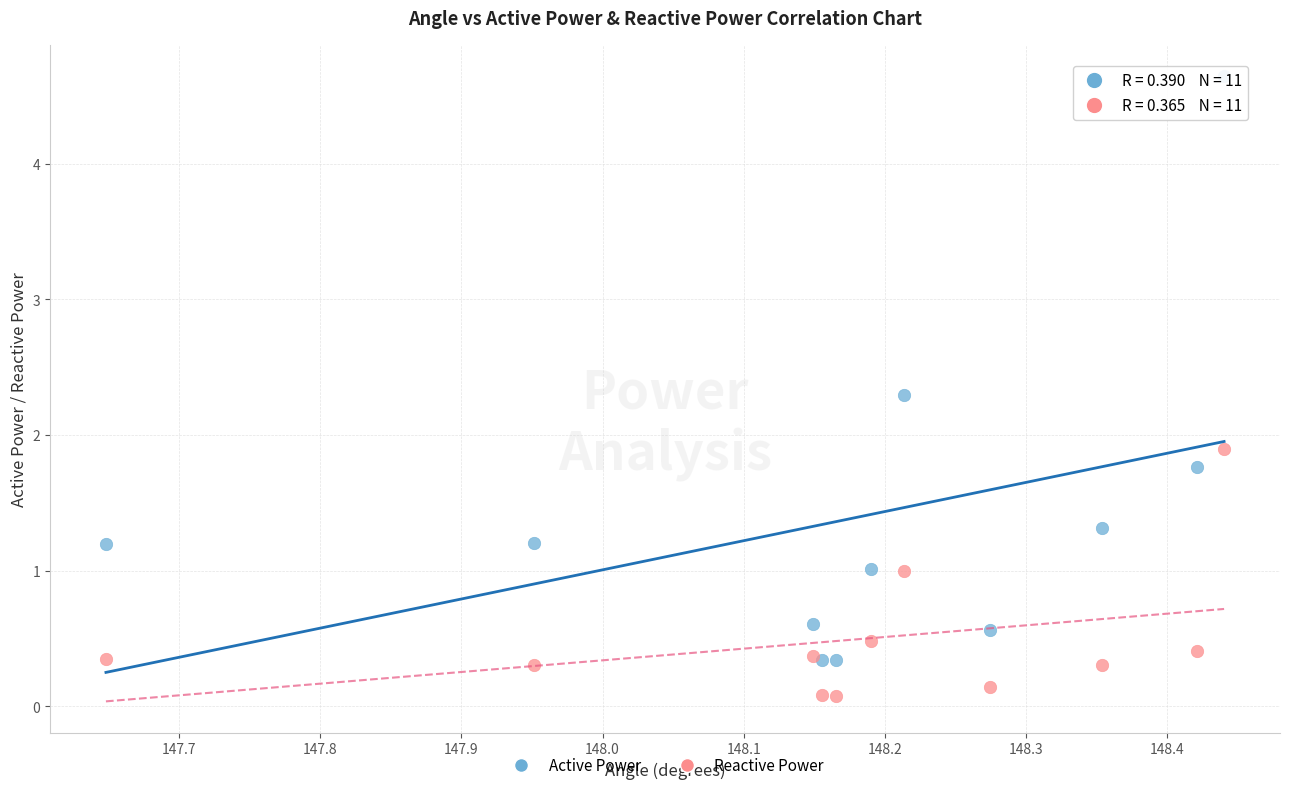

In the Active Power series, what Y value is closest to 2?

1.8